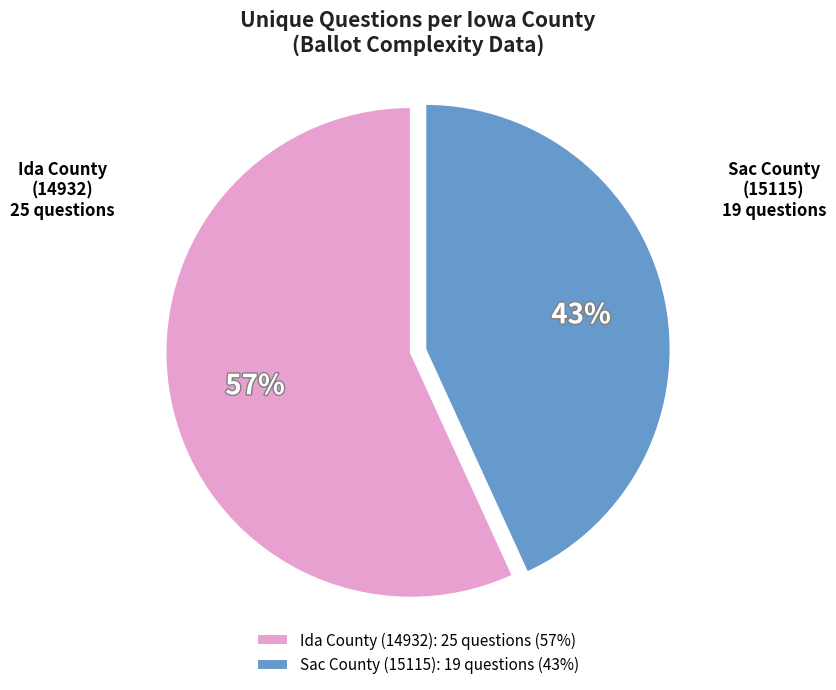

What is the ratio of the value at Ida County (14932) to the value at Sac County (15115)?

1.3